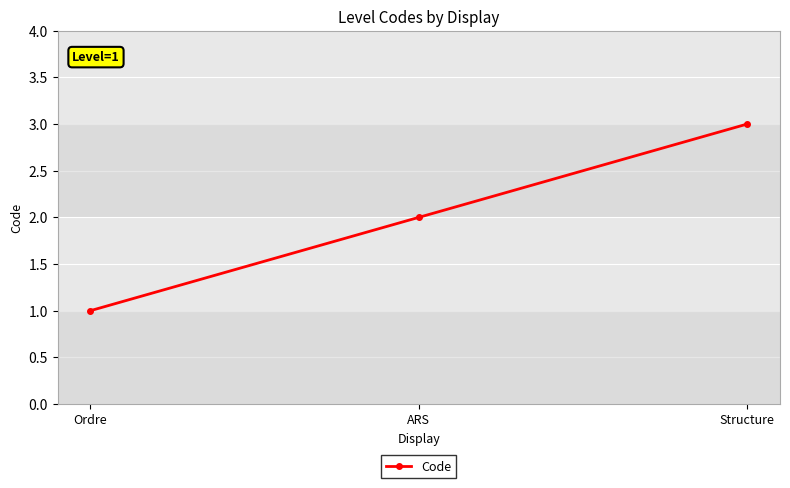

The value at Ordre is 1. True or false?

True